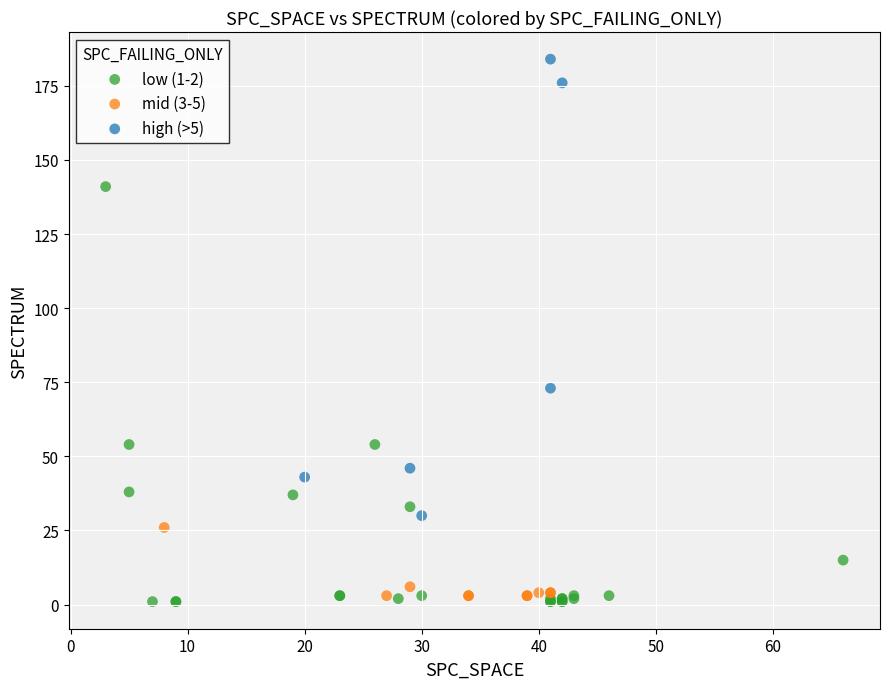

What are all the series names shown in the legend?

low (1-2), mid (3-5), high (>5)